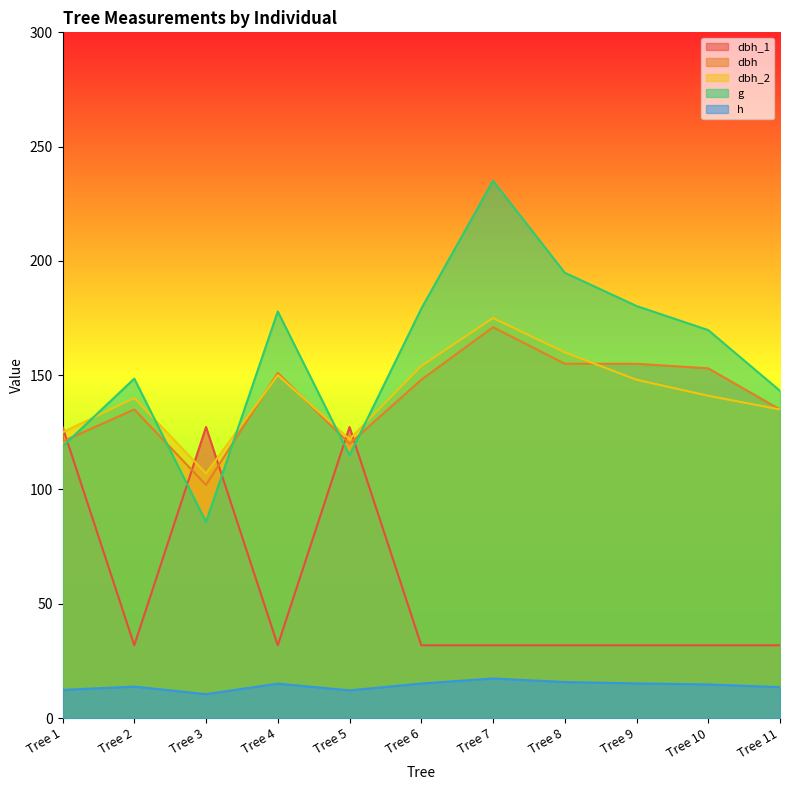

At which label does g first exceed 169?

Tree 4